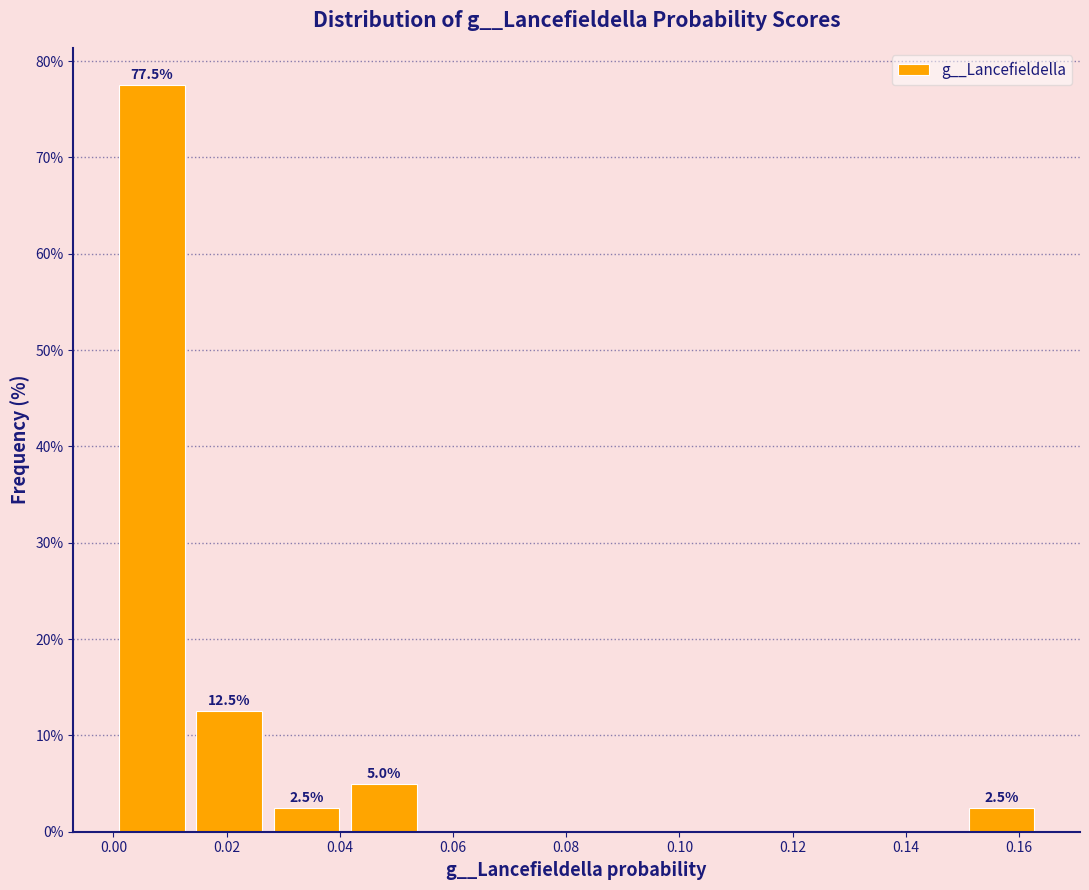

Which range on the x-axis has the tallest bar?

0.000 to 0.014